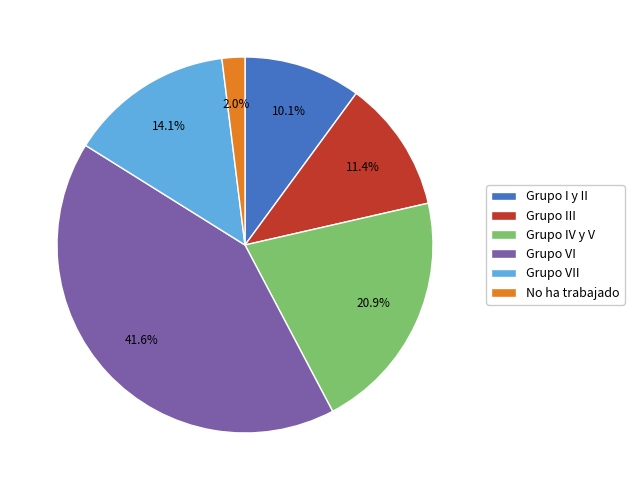

True or false: No ha trabajado accounts for 17% of the total.

False